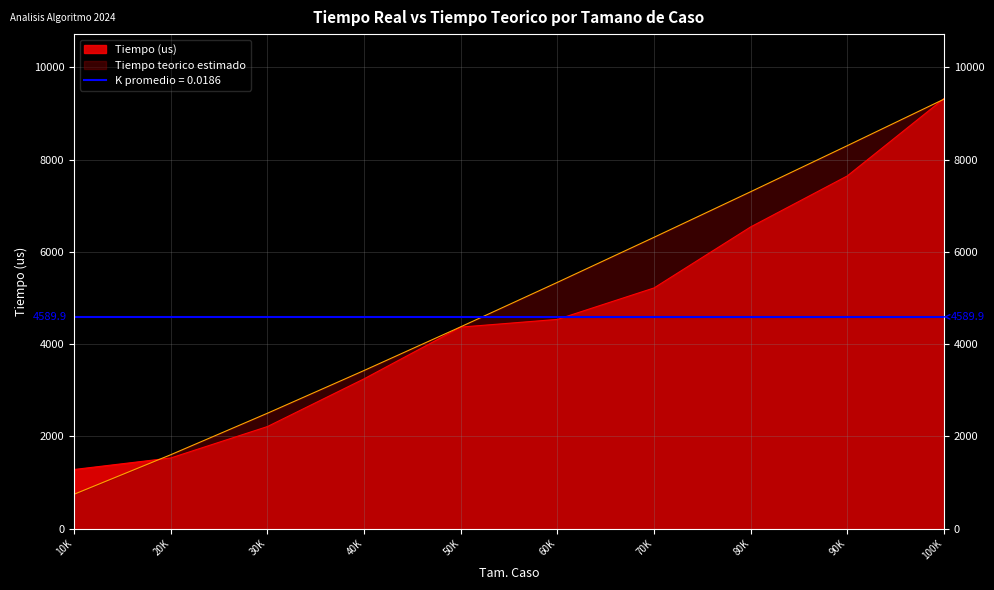

The value of Tiempo (us) at 50000 is 4368.0. True or false?

True